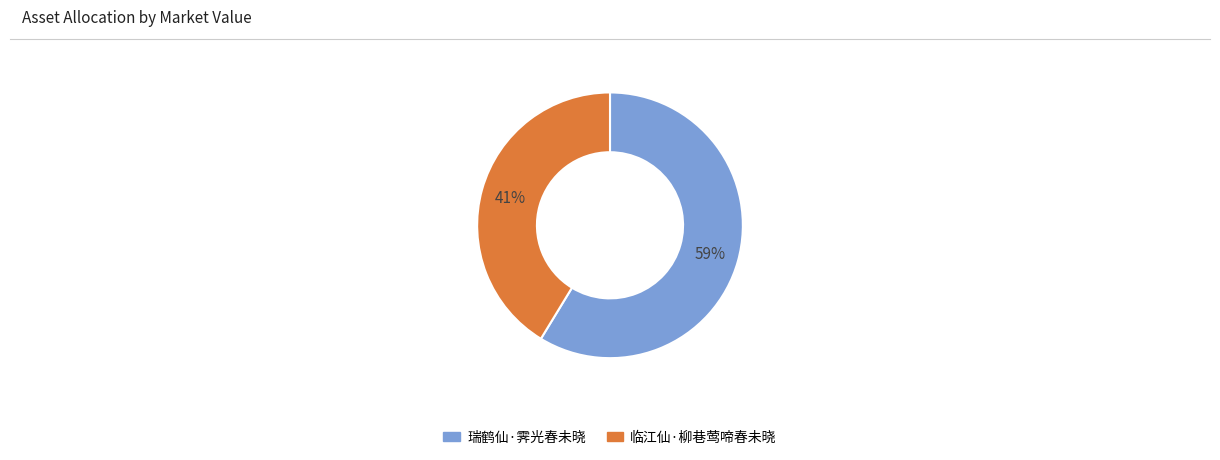

To the nearest percent, what is the average slice percentage?

50%